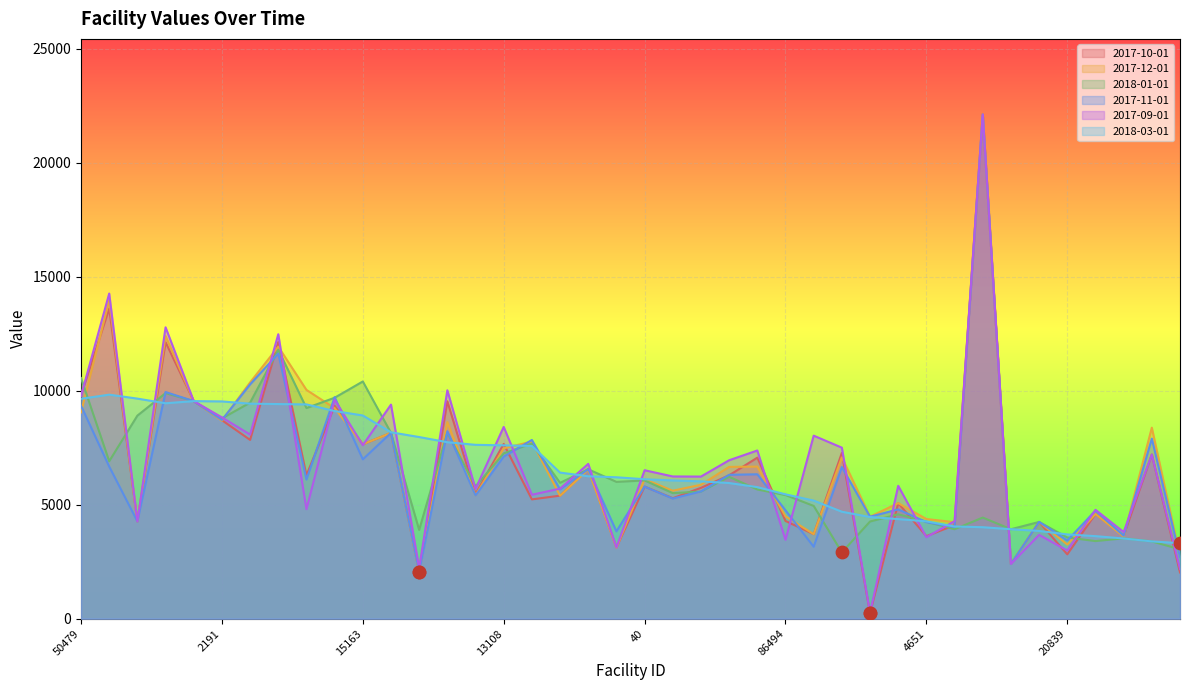

Which series contains the highest Y value?

2017-10-01